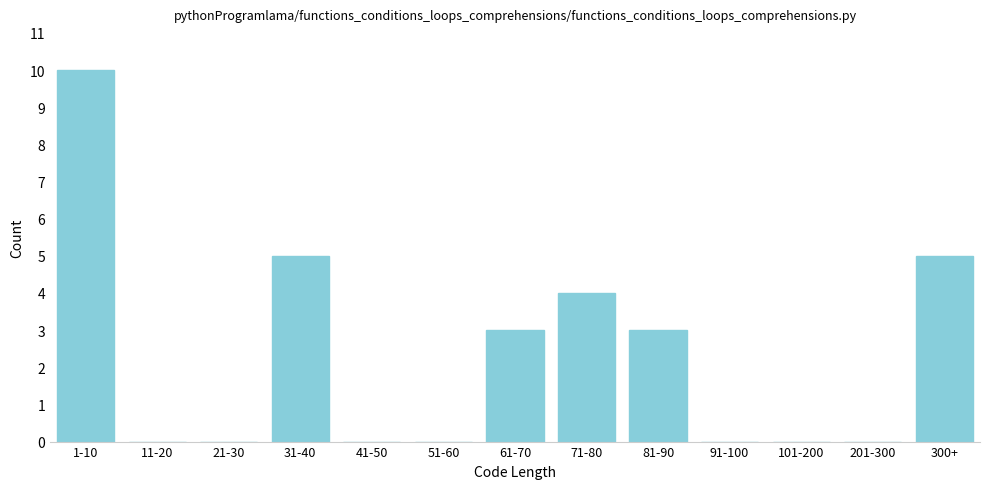

Reading left to right, list all the values displayed in this chart.

1-10=10	11-20=0	21-30=0	31-40=5	41-50=0	51-60=0	61-70=3	71-80=4	81-90=3	91-100=0	101-200=0	201-300=0	300+=5